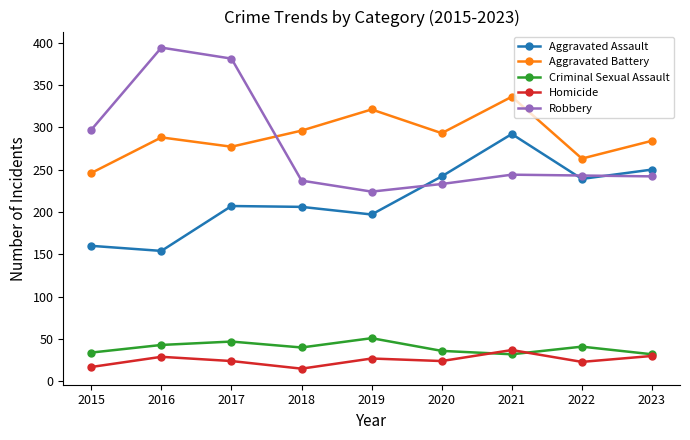

True or false: Aggravated Assault and Aggravated Battery cross at least once.

False